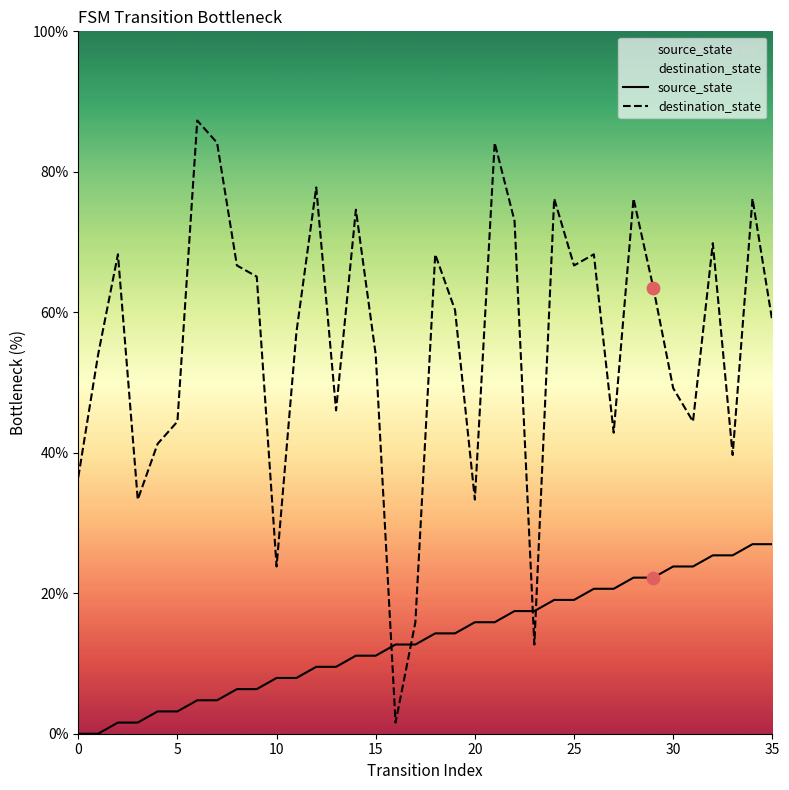

Which series contains the lowest Y value?

source_state